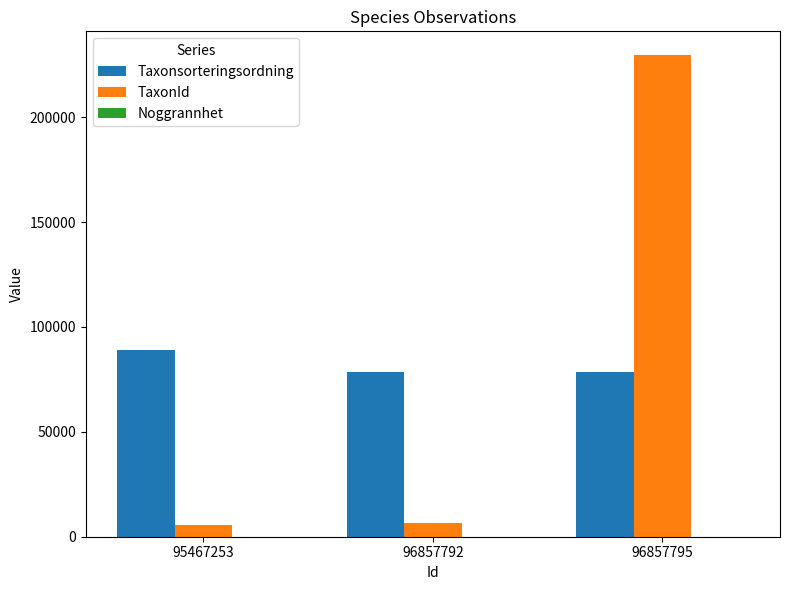

How many groups of bars are there?

3